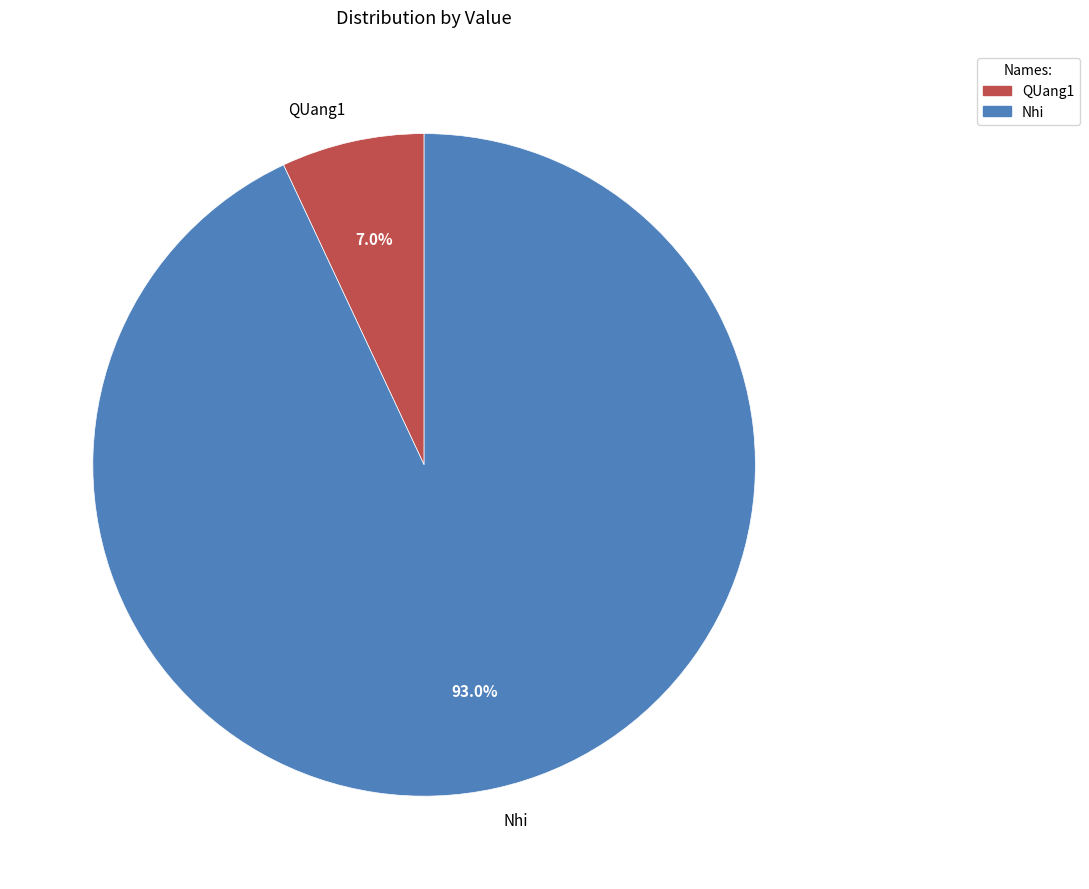

How much of the chart is everything except QUang1?

93.0%